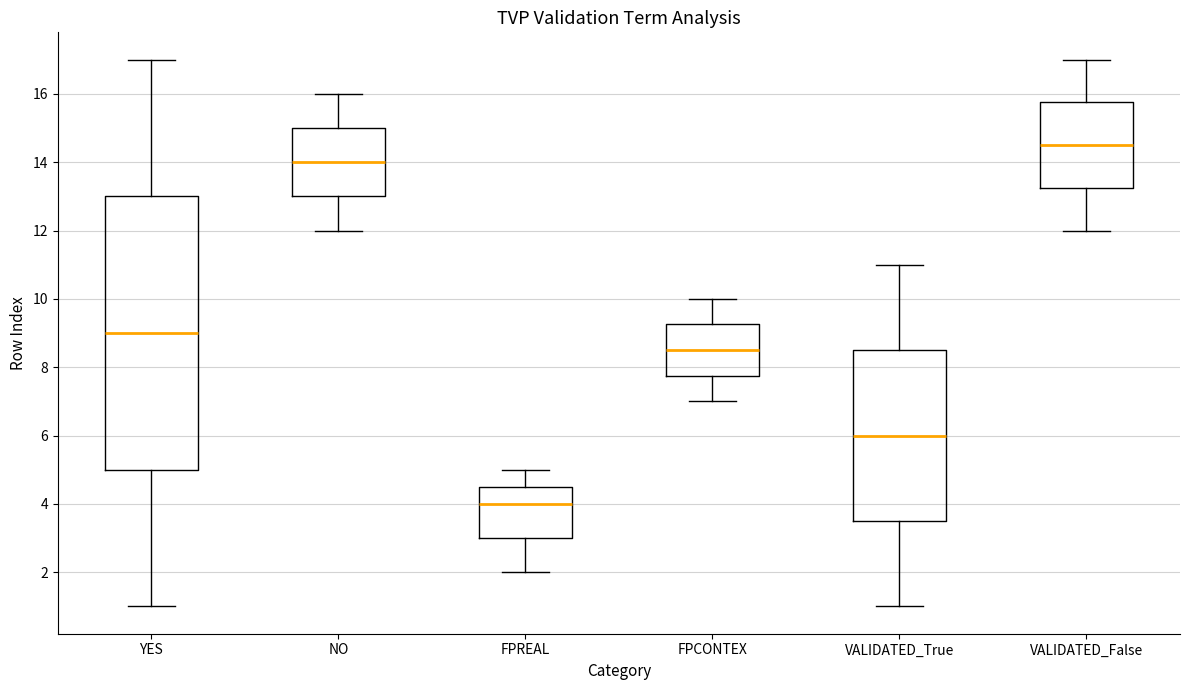

Which box has the lowest median line?

FPREAL